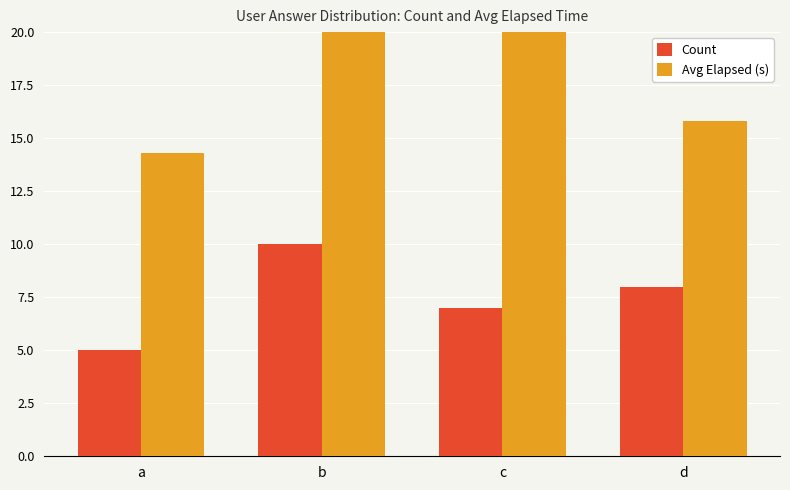

What is the maximum value for Avg Elapsed (s)?

21.2